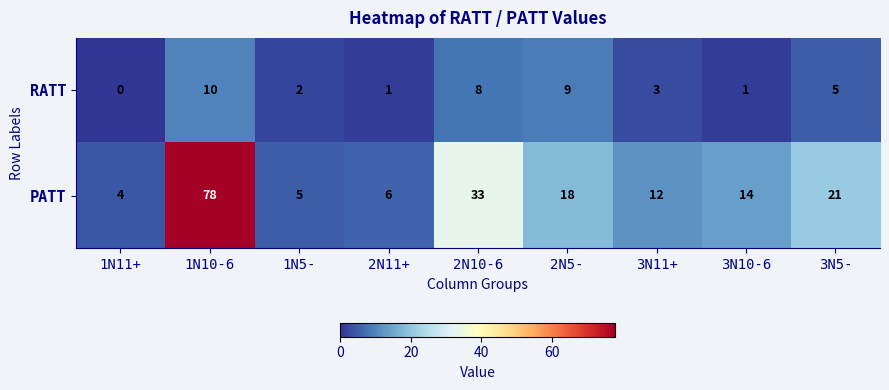

Reading right to left, what are all the values shown in this chart?

RATT: 3N5-=5	3N10-6=1	3N11+=3	2N5-=9	2N10-6=8	2N11+=1	1N5-=2	1N10-6=10	1N11+=0
PATT: 3N5-=21	3N10-6=14	3N11+=12	2N5-=18	2N10-6=33	2N11+=6	1N5-=5	1N10-6=78	1N11+=4